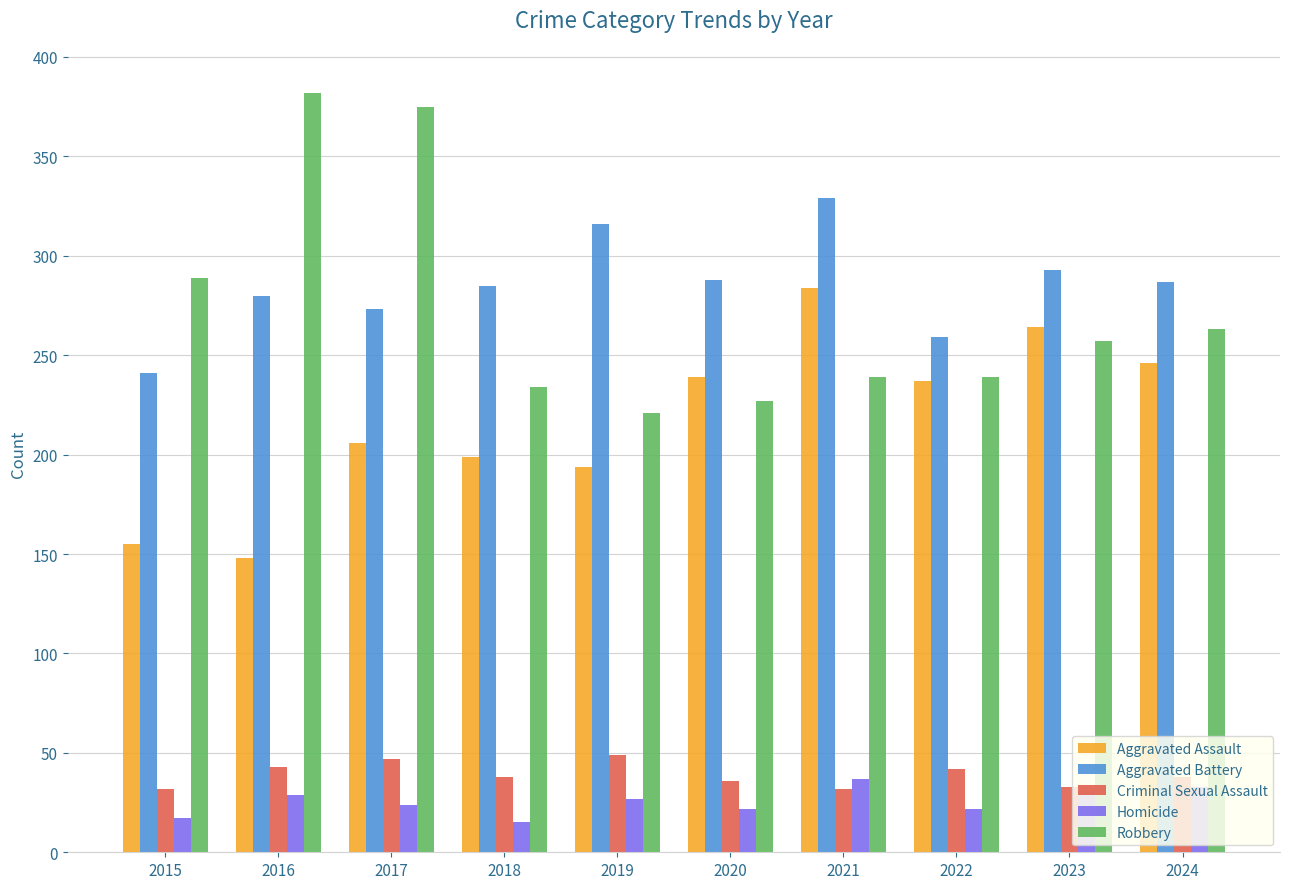

The value of Aggravated Battery at 2020 is 65. True or false?

False